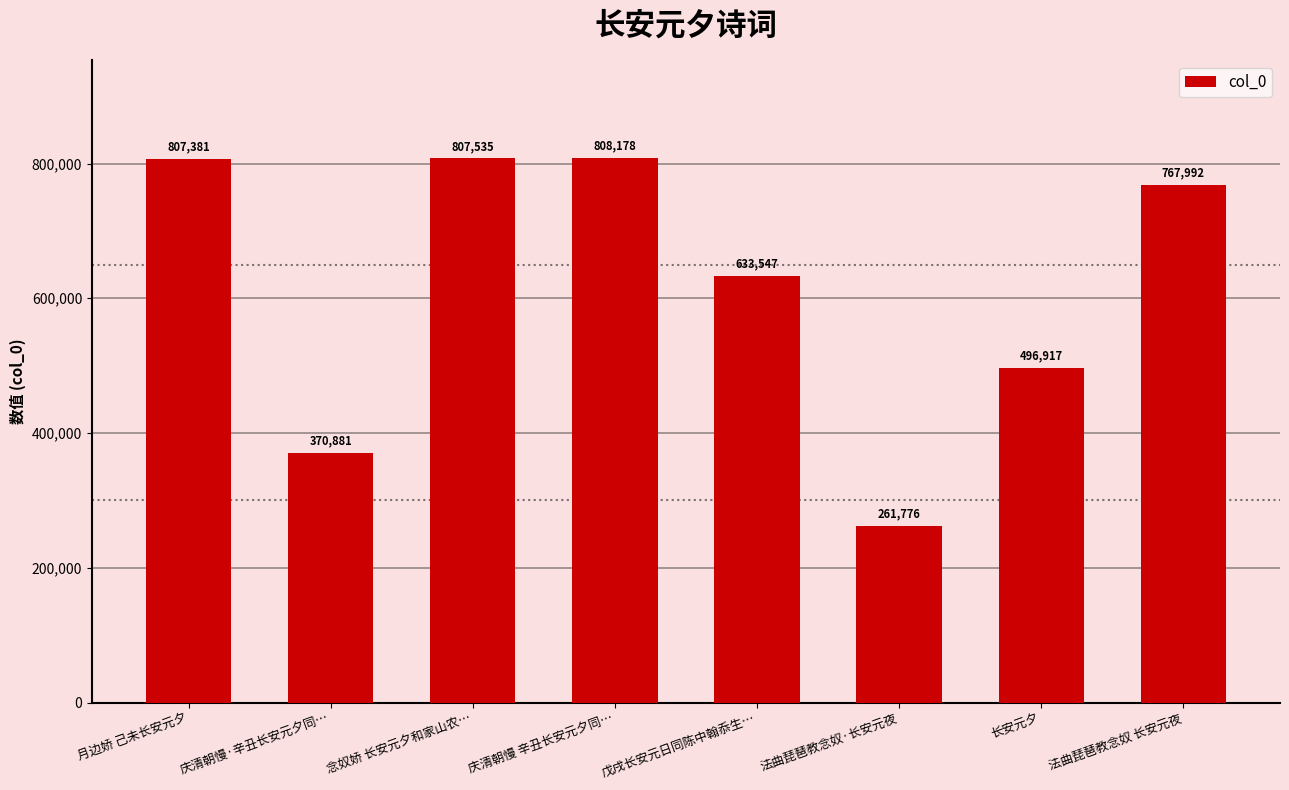

Where is the data nearest to the value 534977?

长安元夕